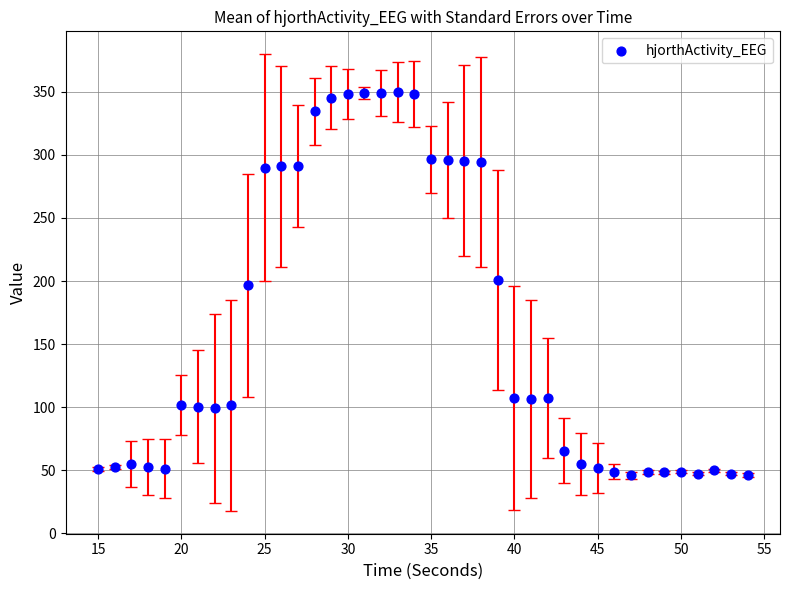

What is the range of X values (max minus min)?

39.0